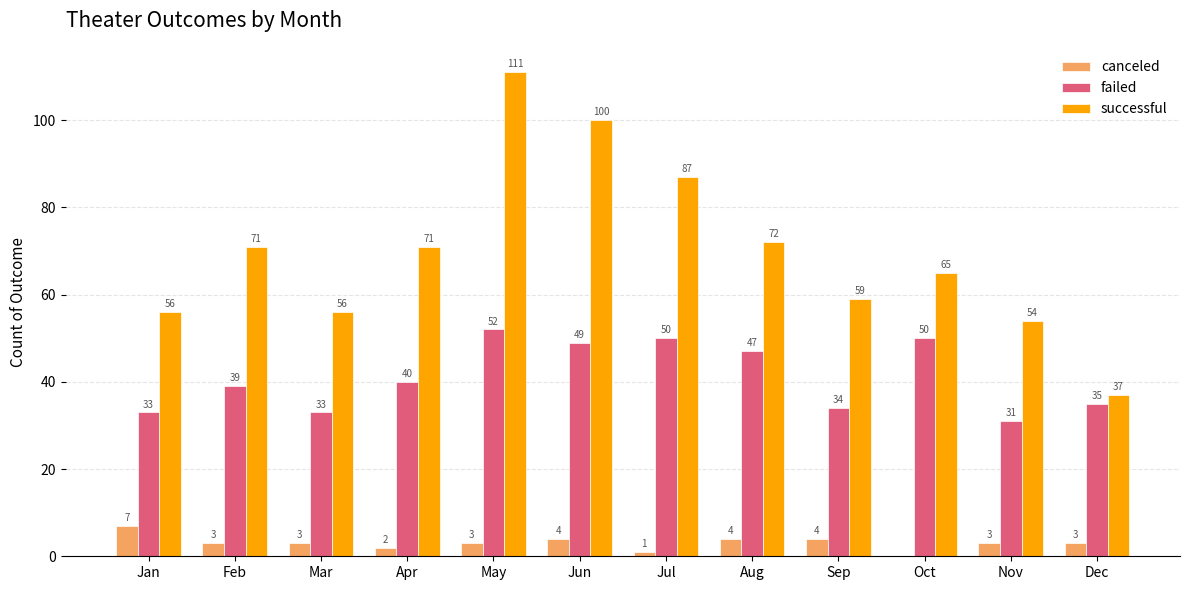

How many series are shown in this chart?

3